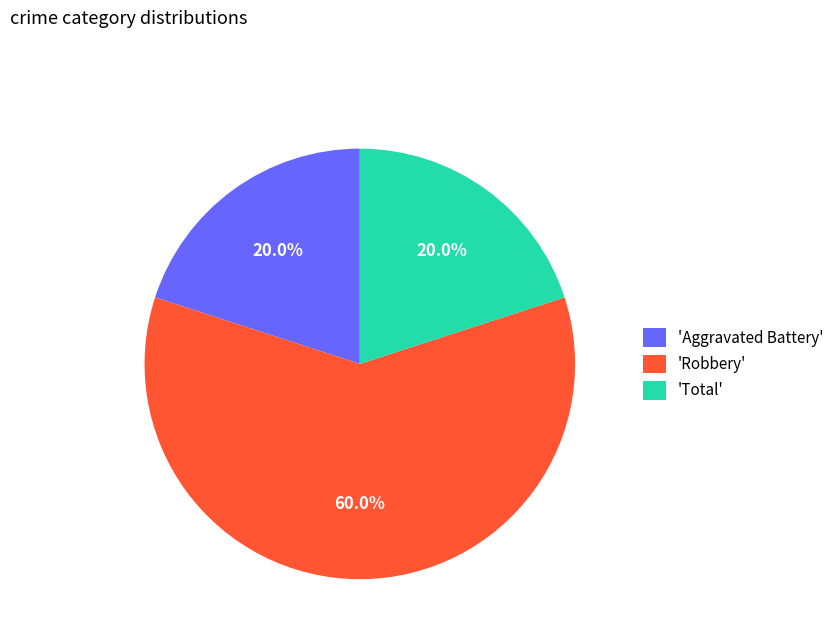

To the nearest percent, what is the average slice percentage?

33%